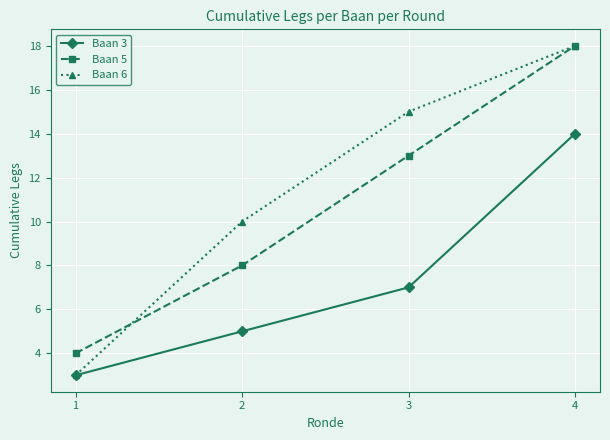

What is the difference between the Baan 6 values at 3 and 4?

3